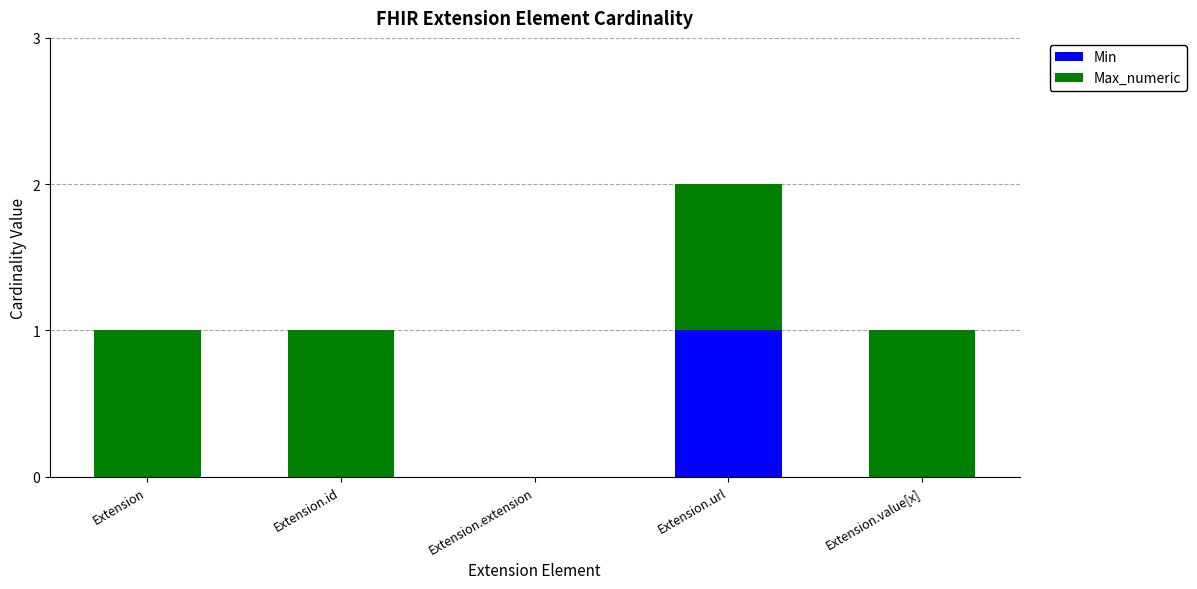

Reading left to right, list the values for the Min series.

Extension=0	Extension.id=0	Extension.extension=0	Extension.url=1	Extension.value[x]=0